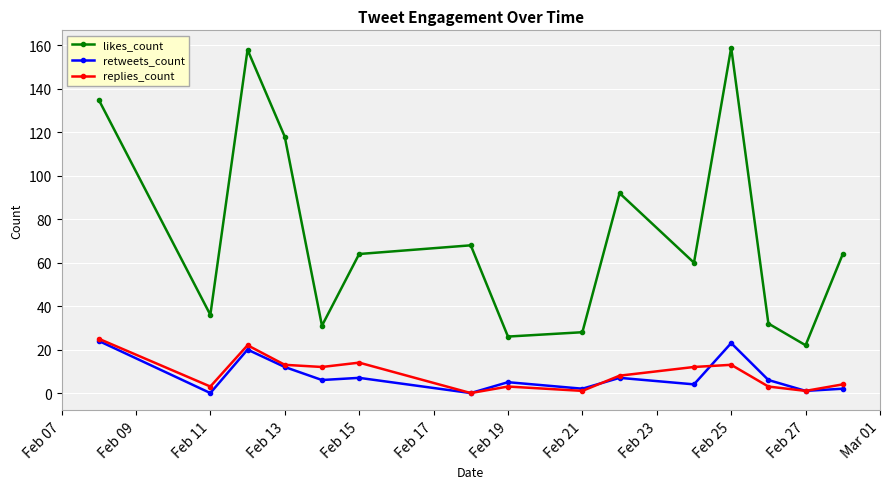

True or false: likes_count has more than 0 interior local peaks.

True